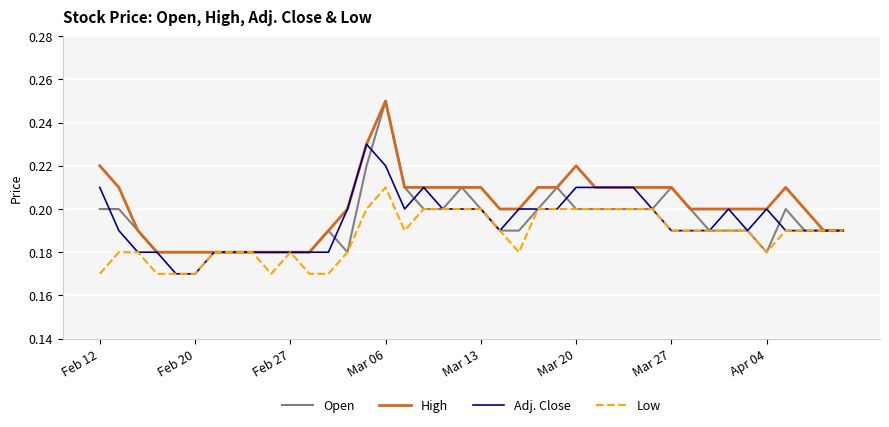

Does the chart have visible grid lines?

Yes